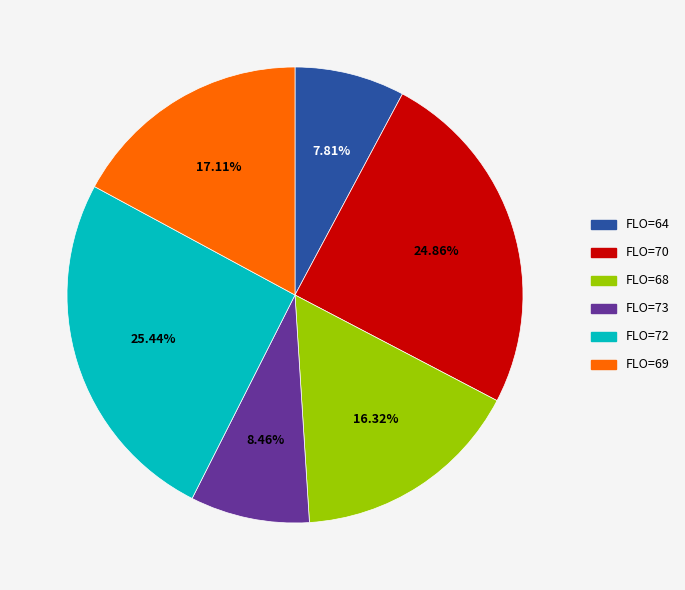

Count the number of slices in the pie.

6